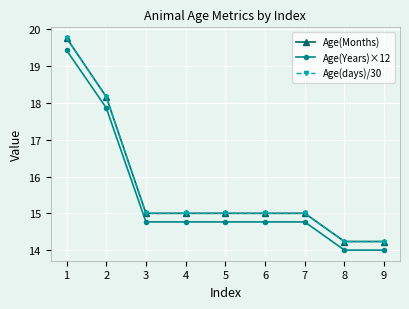

What is the total value across all series at 9?

42.5